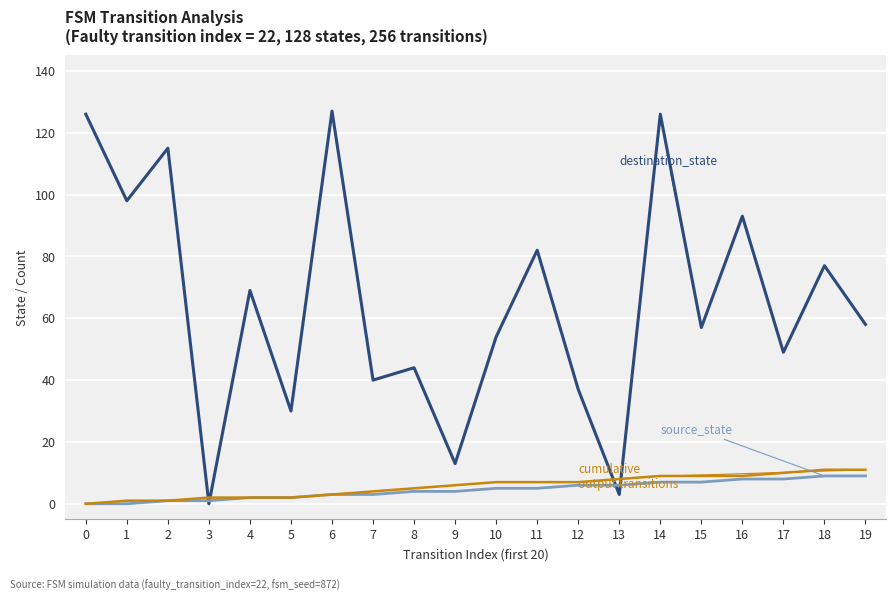

What is the maximum value shown in the chart?

127